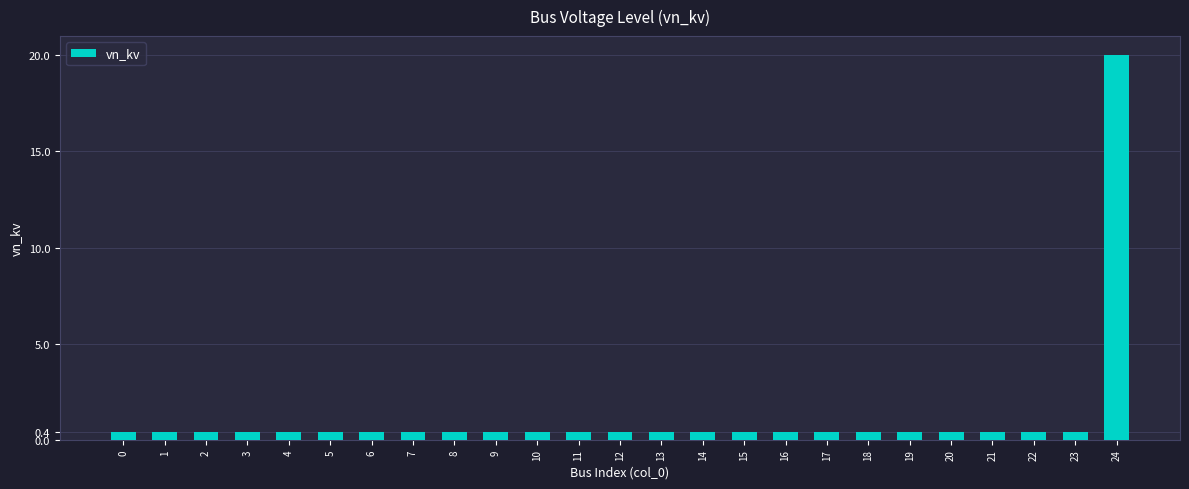

What is the smallest value displayed?

0.4